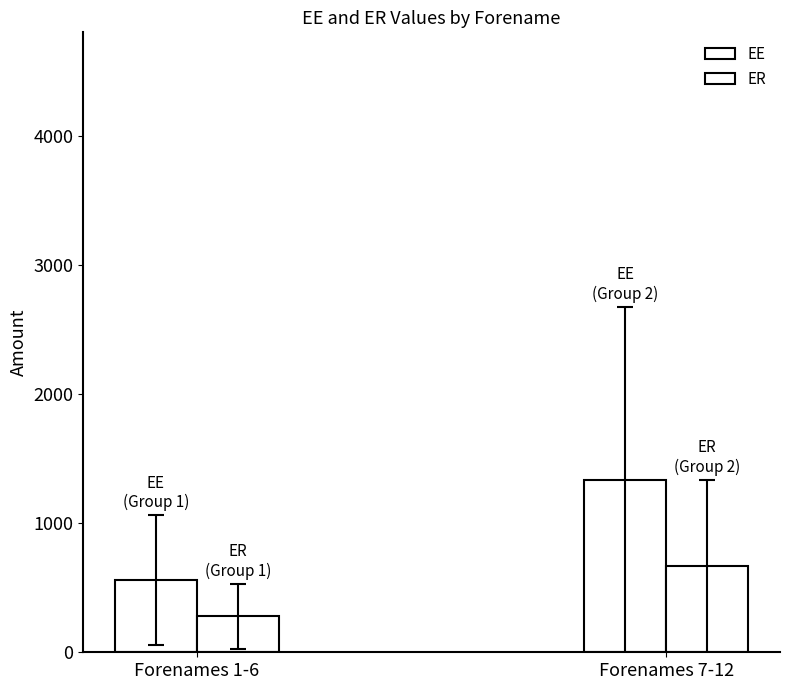

Does the chart contain any negative values?

No